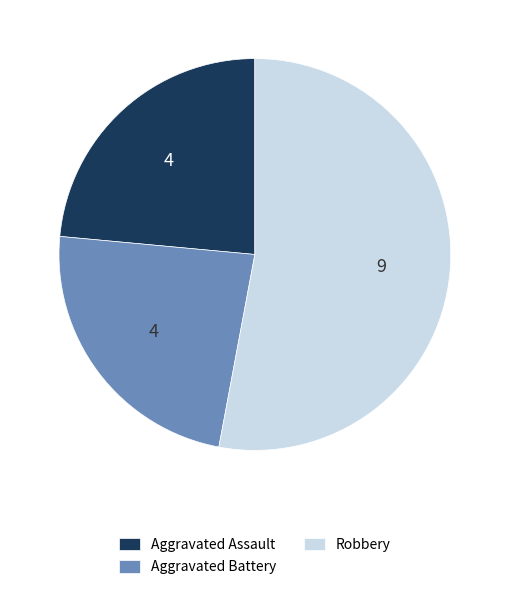

Is it true that Robbery is 53% of the pie?

True